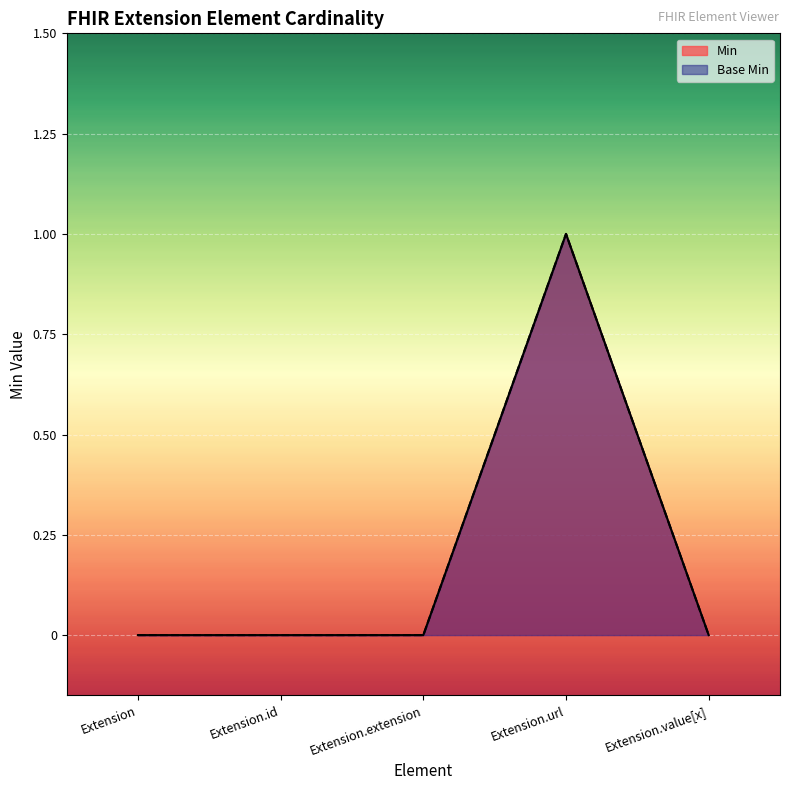

What is the value of the Min point at the 4th from the left?

1